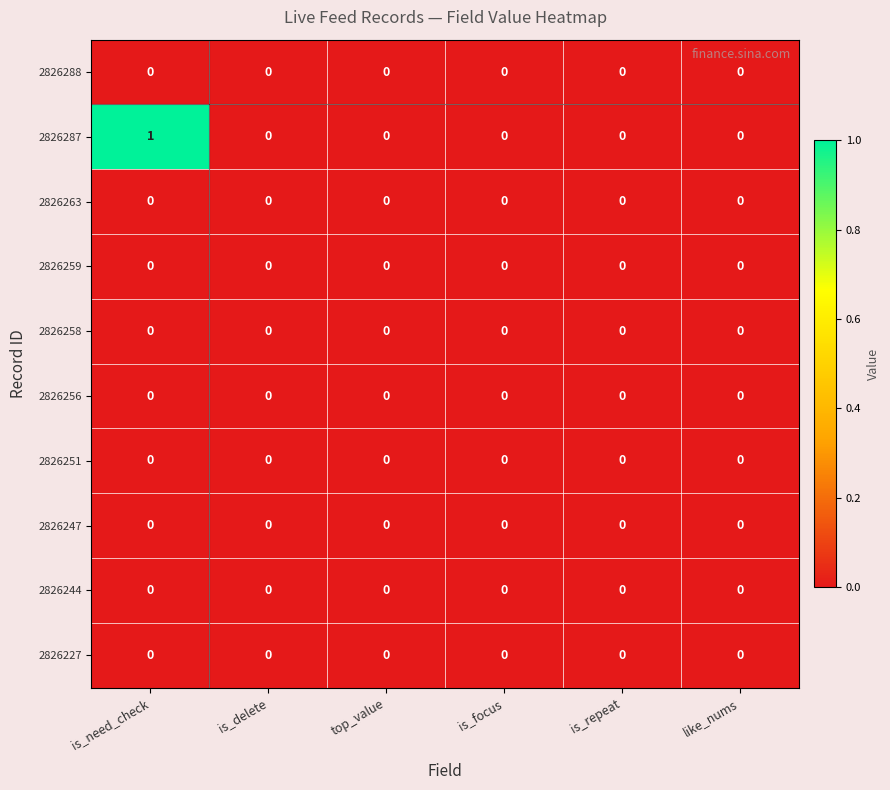

How many data points does each series have?

6